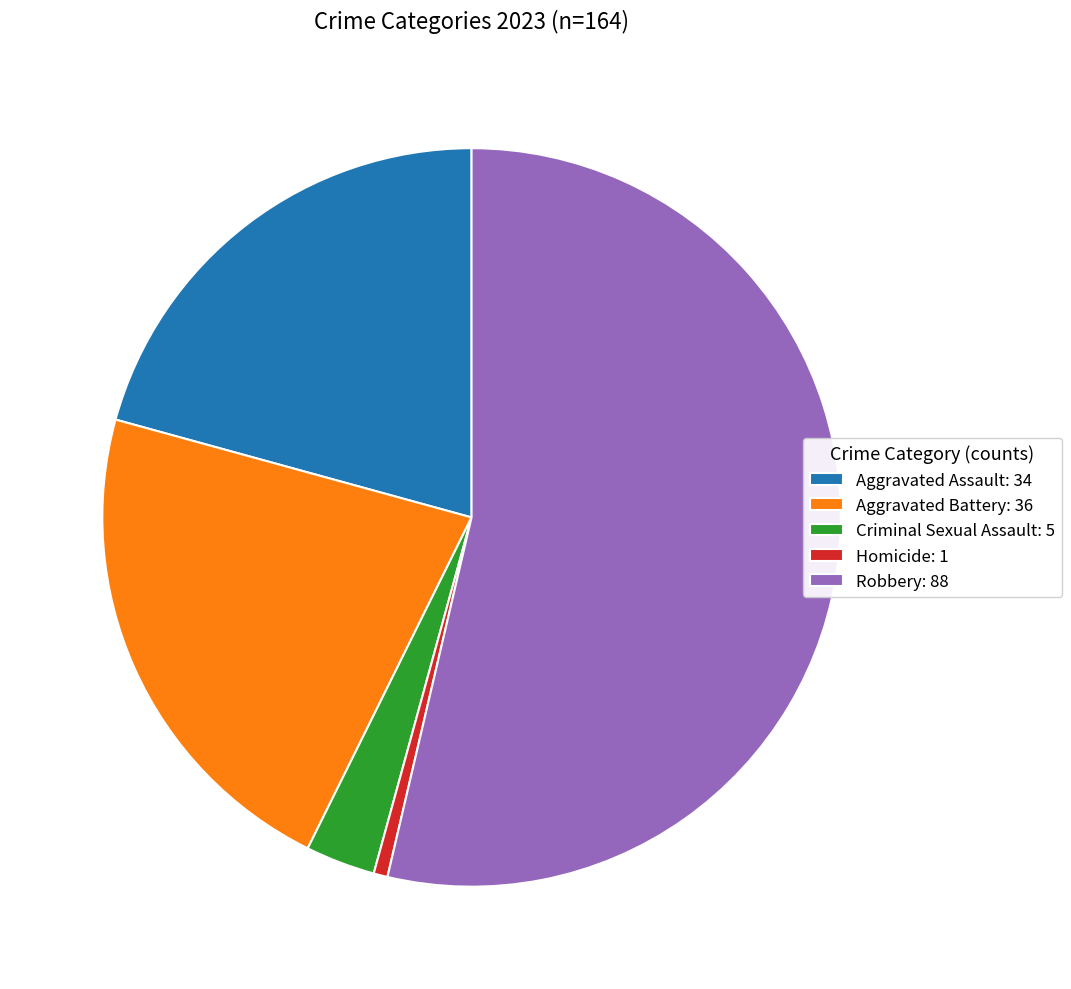

Is the sum of Robbery and Aggravated Battery greater than half?

Yes